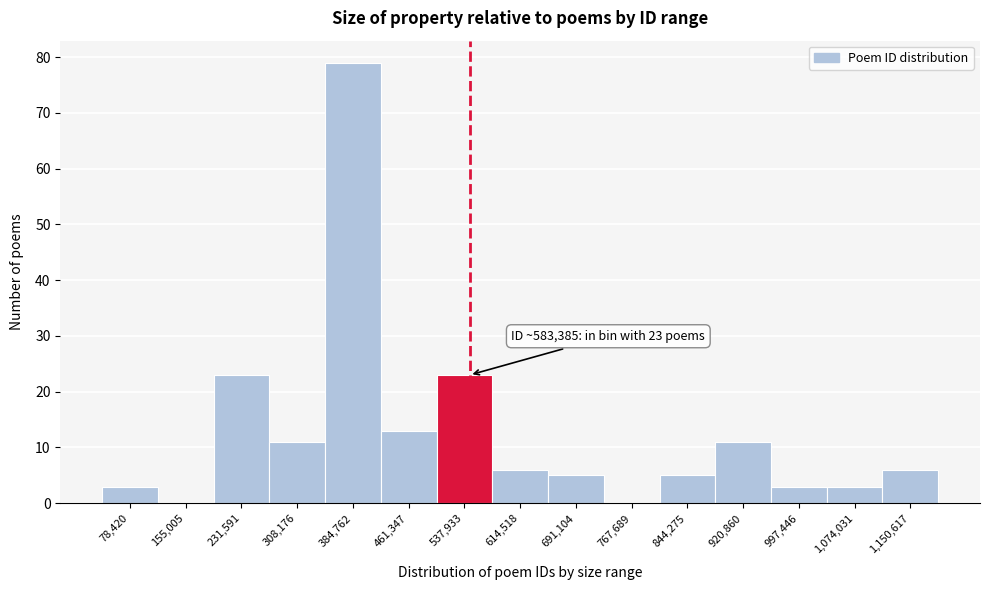

Reading left to right, list all the values displayed in this chart.

78,420=3	155,005=0	231,591=23	308,176=11	384,762=79	461,347=13	537,933=23	614,518=6	691,104=5	767,689=0	844,275=5	920,860=11	997,446=3	1,074,031=3	1,150,617=6